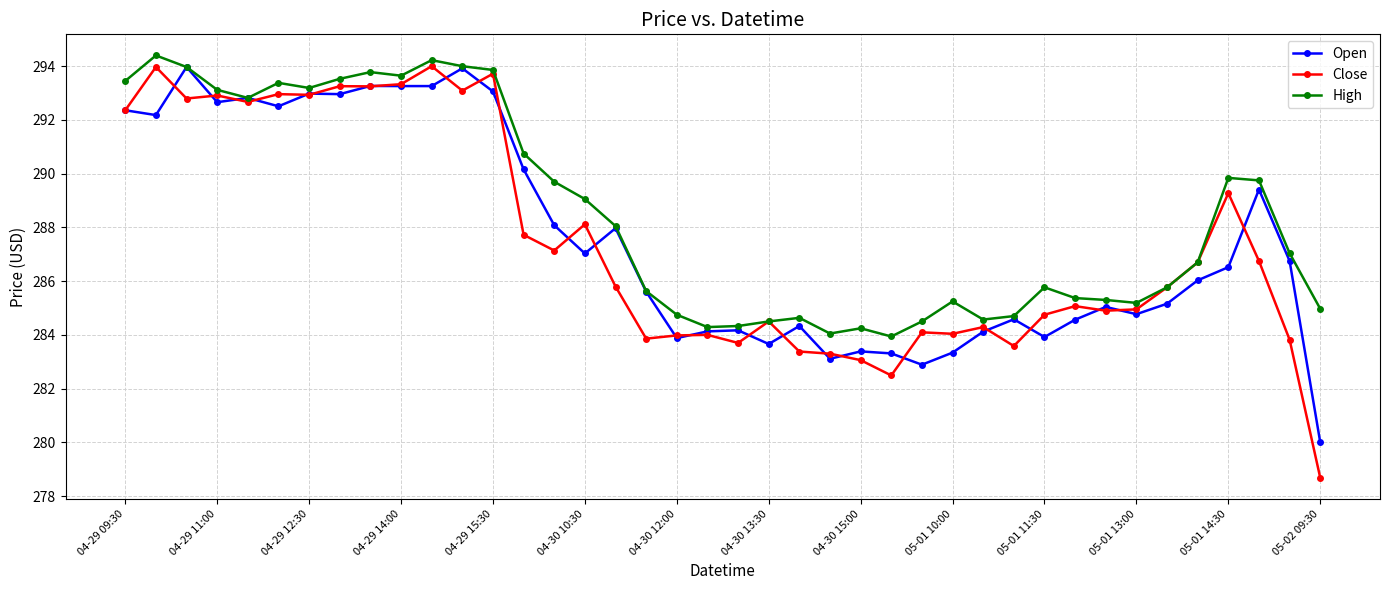

What is the maximum value shown in the chart?

294.4